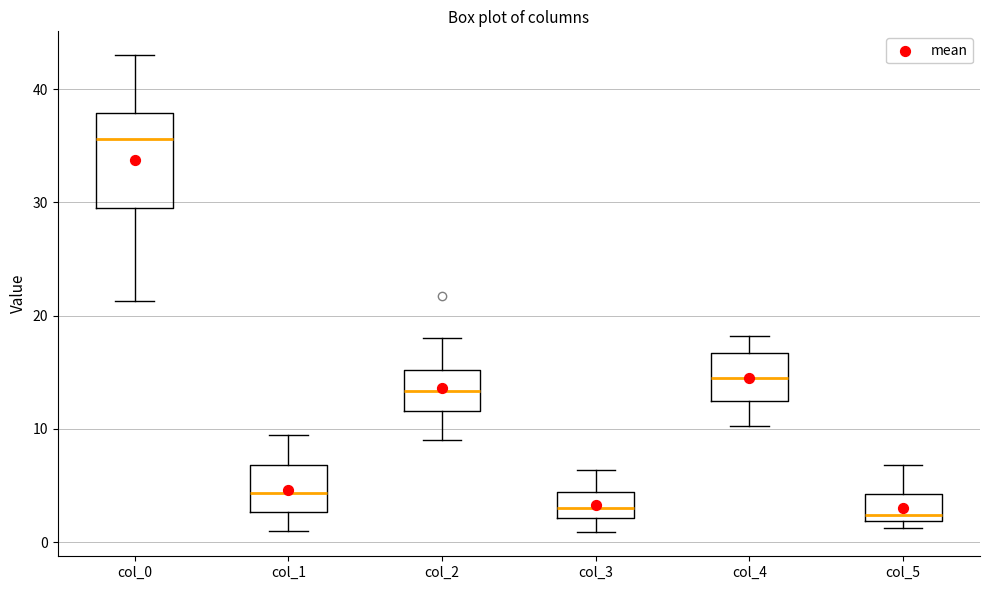

Which box has the highest median line?

col_0